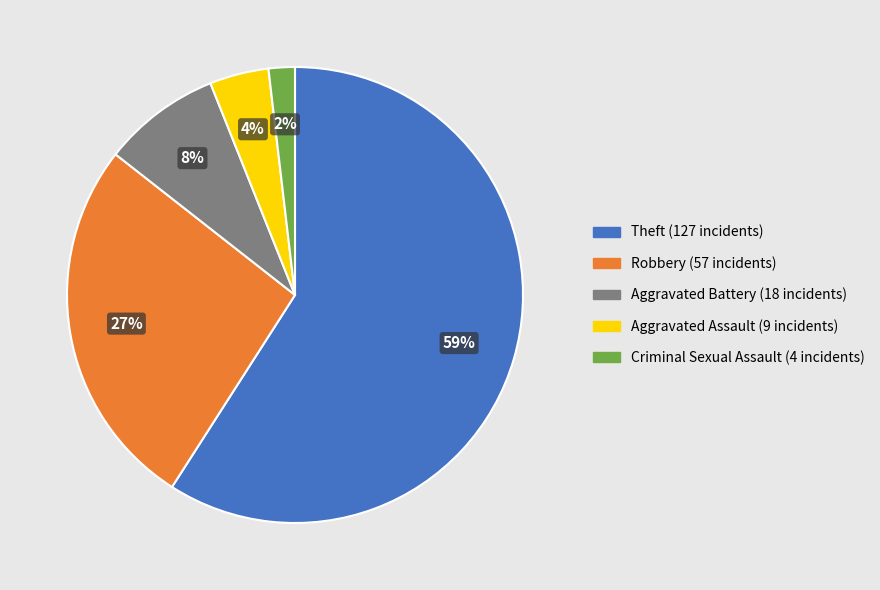

Which category has the biggest portion of the pie?

Theft